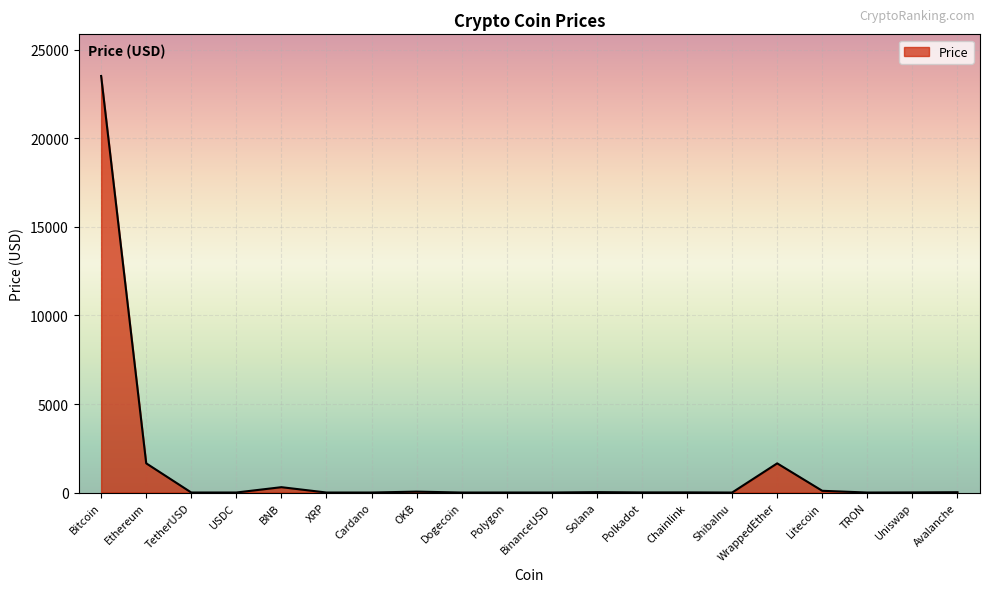

At which category does the data reach its first local peak?

BNB